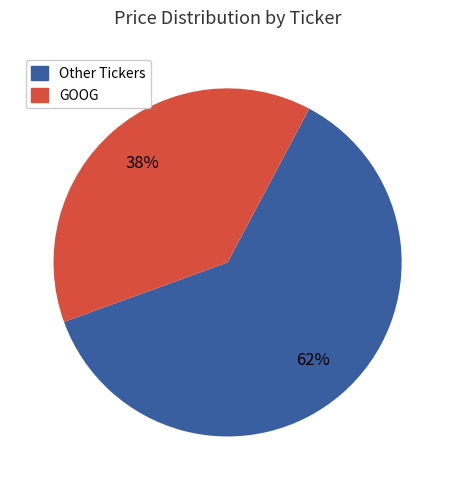

Count the number of slices in the pie.

2